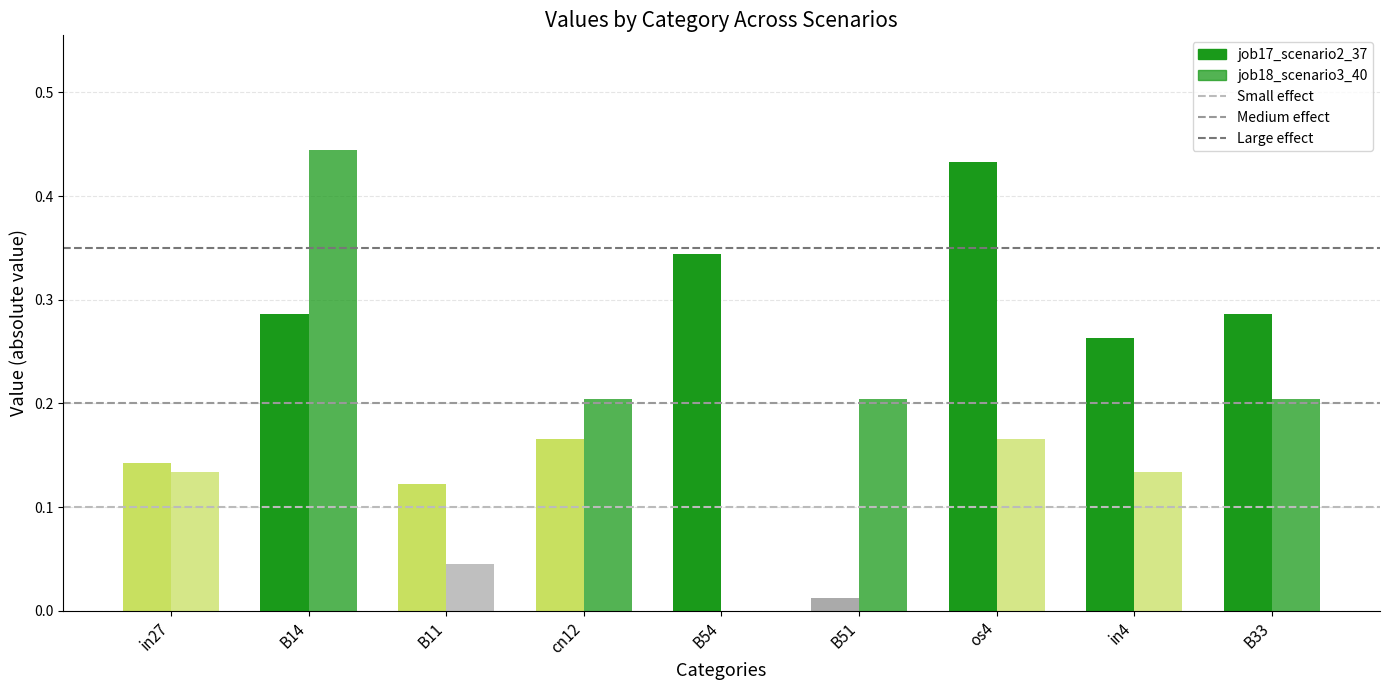

What is the average value of the Medium effect series?

0.2